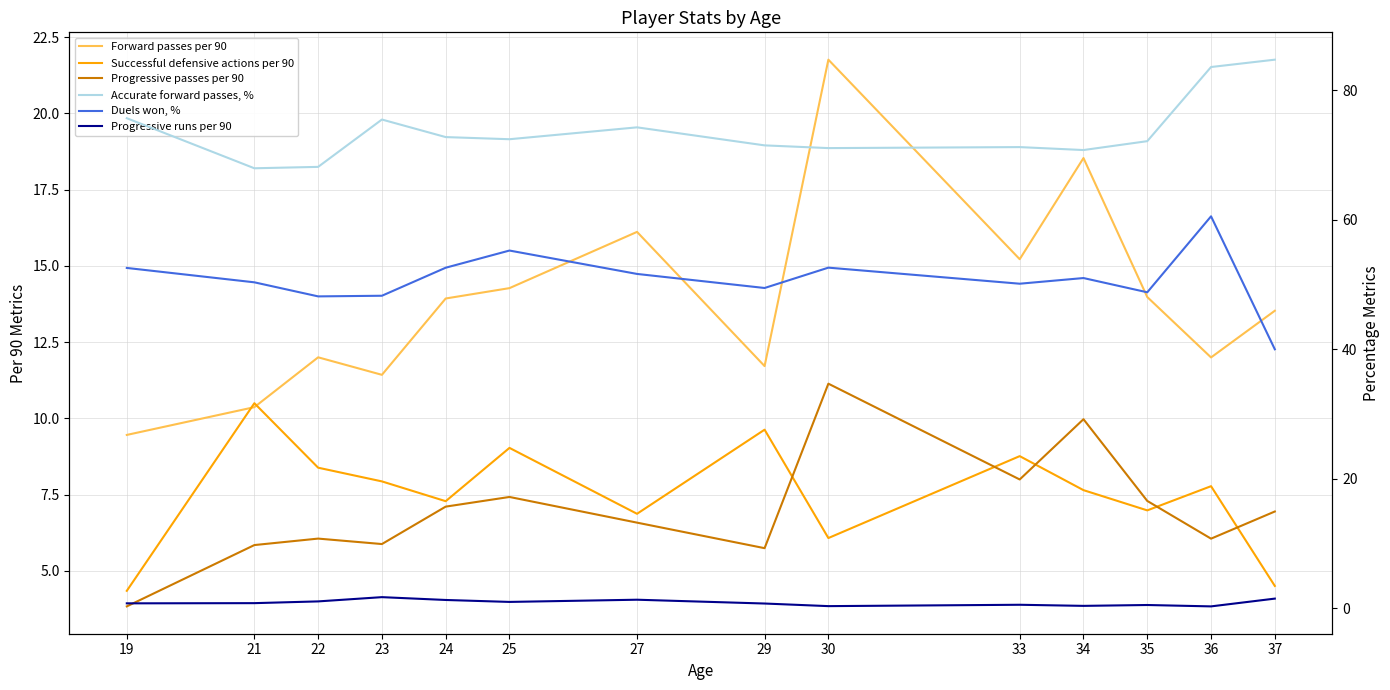

What is the difference between the highest and lowest values at 21?

67.2